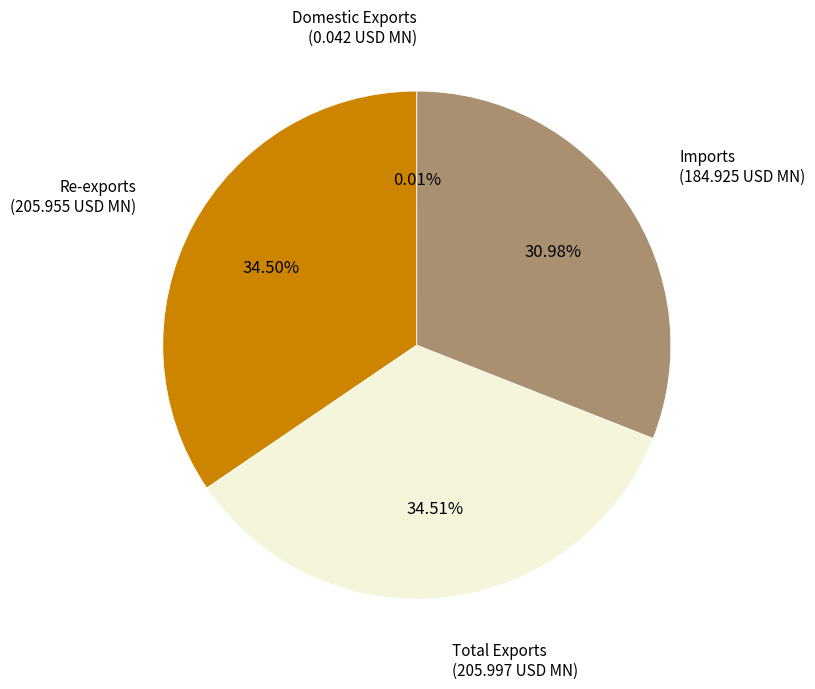

Count the number of slices in the pie.

4